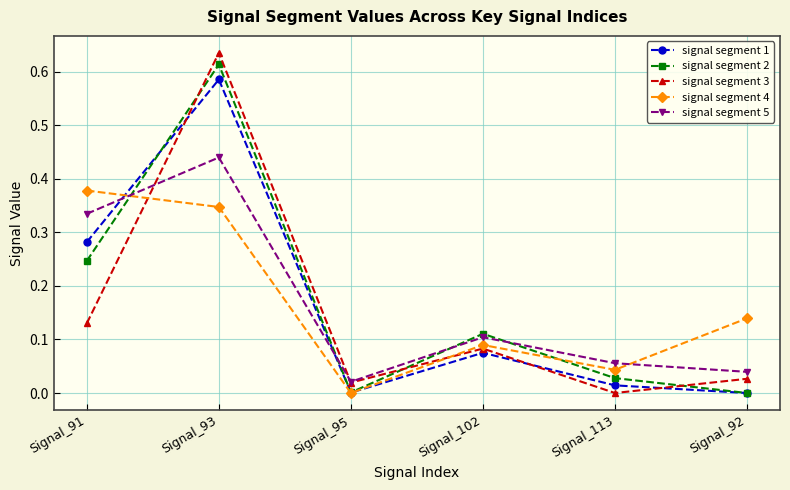

Is it true that signal segment 3 equals 0.3 at Signal_113?

False